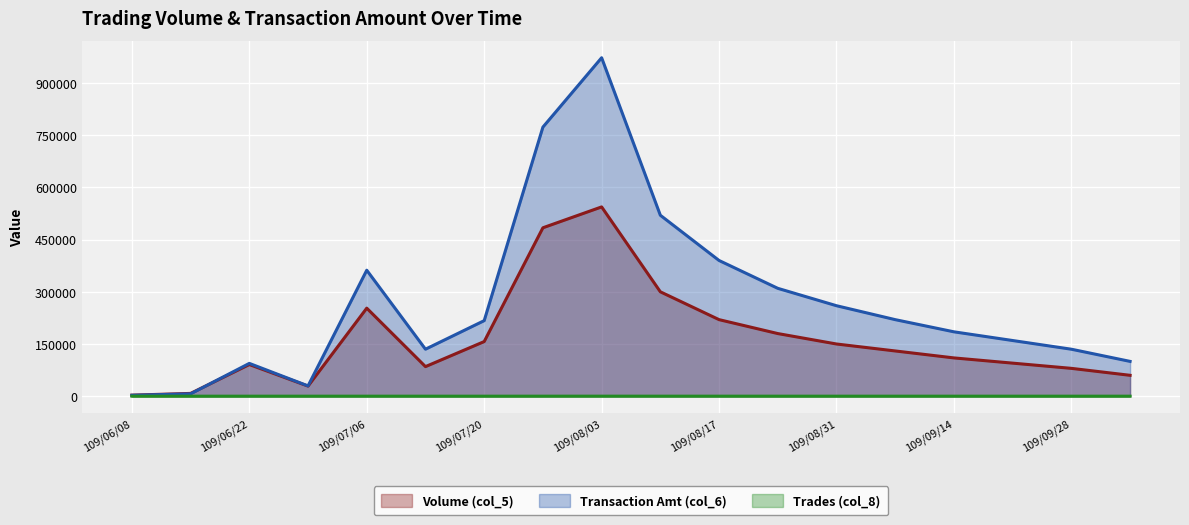

How many values in the Transaction Amt (col_6) series exceed 217120?

8